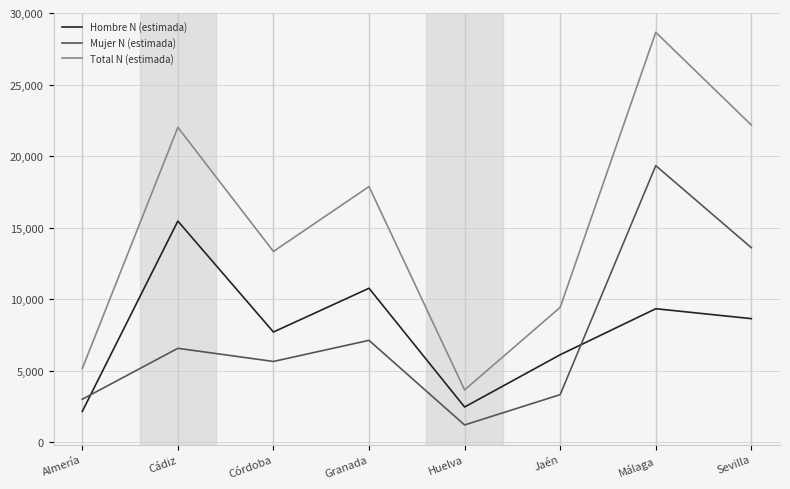

What is the sum of the Mujer N (estimada) values at Jaén and Córdoba?

8948